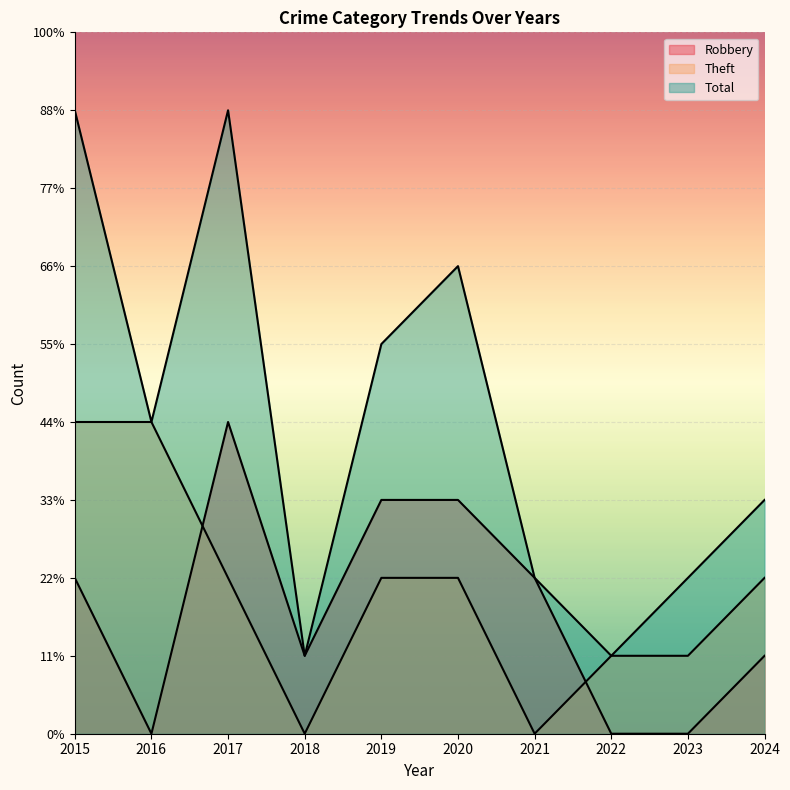

What is the maximum value shown in the chart?

8